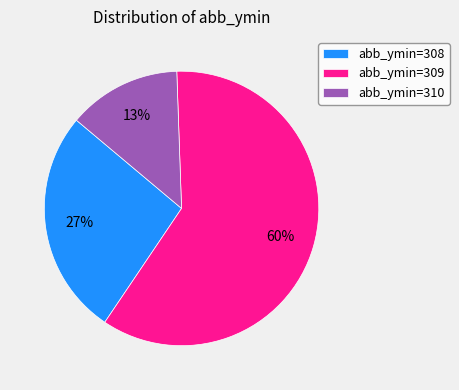

How many segments does this pie chart have?

3